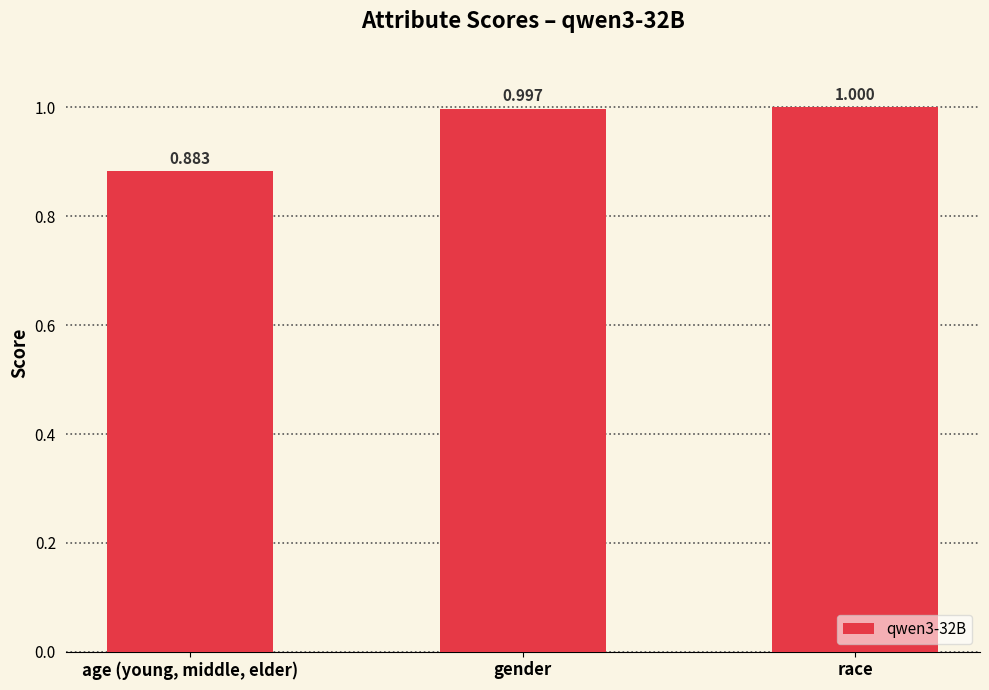

What is the label of the 1st bar from the left?

age (young, middle, elder)